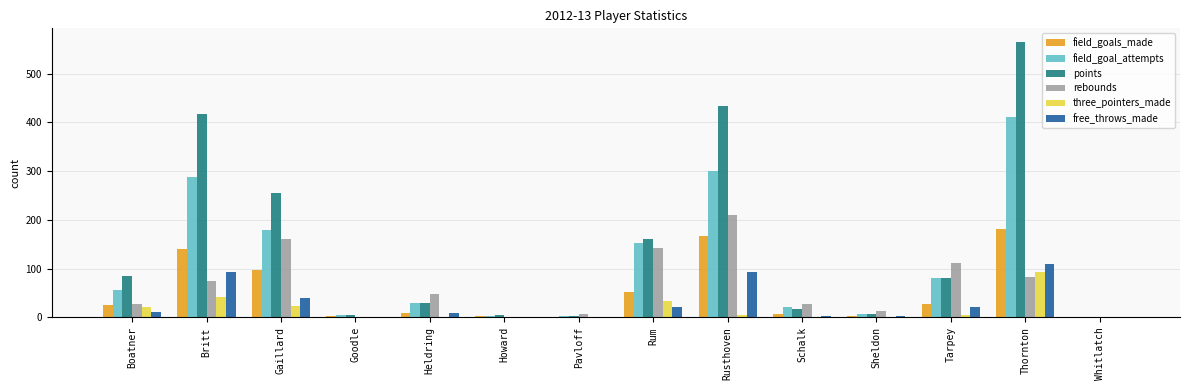

Where is free_throws_made nearest to the value 55?

Gaillard